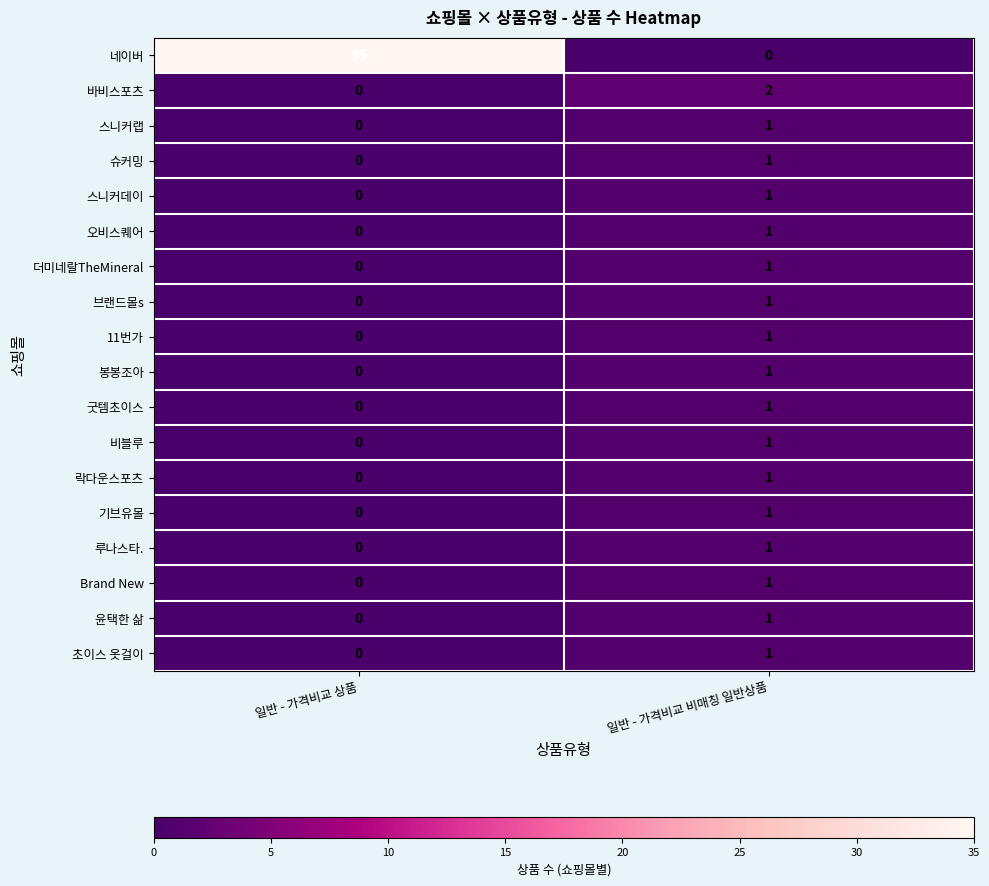

Count the number of categories in the chart.

2